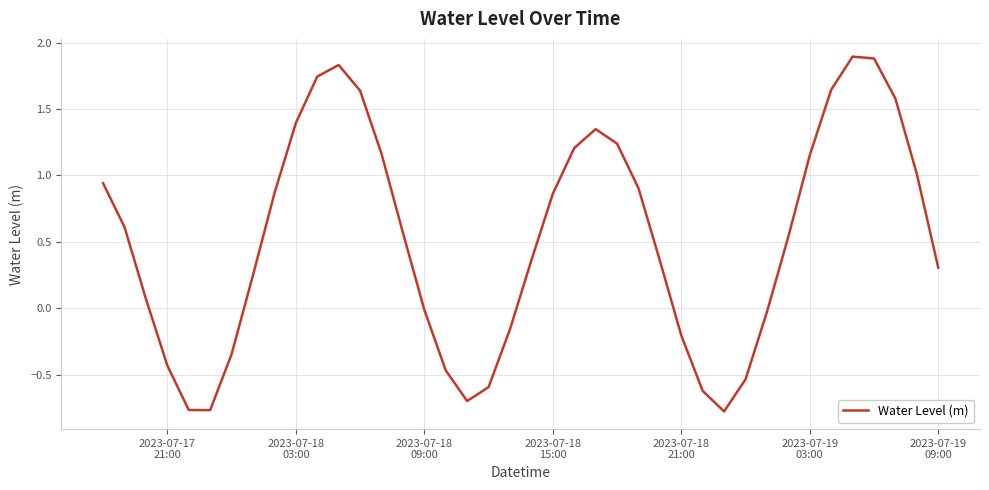

What is the difference between the maximum and minimum values?

2.7